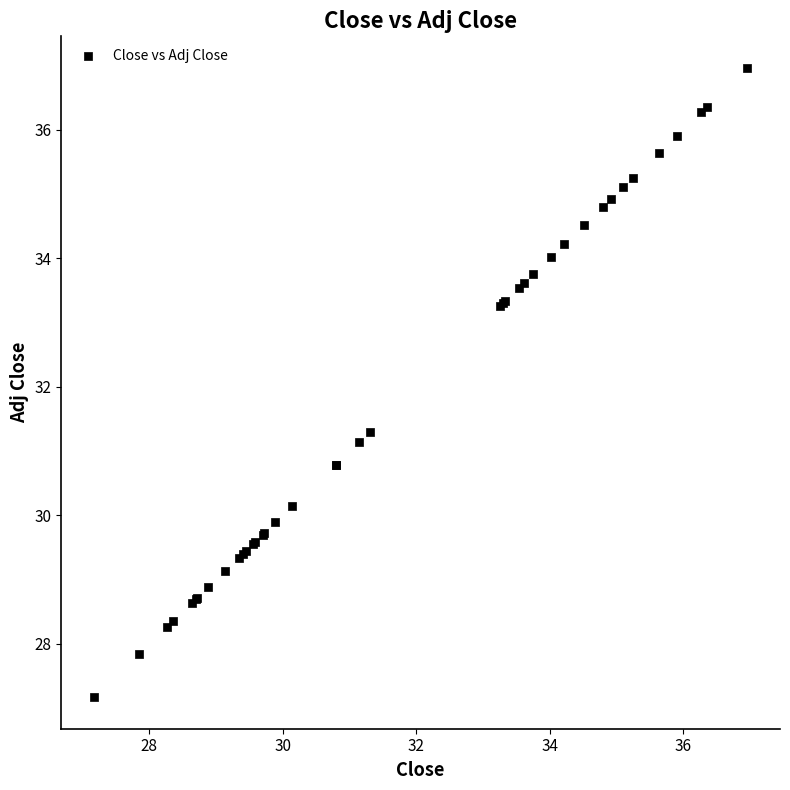

What Y value in the scatter plot is closest to 32?

31.3